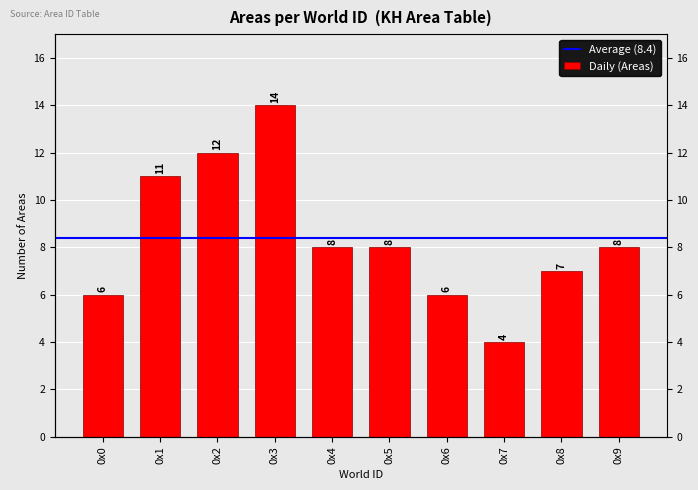

Is it true that the value at 0x0 is 2?

False